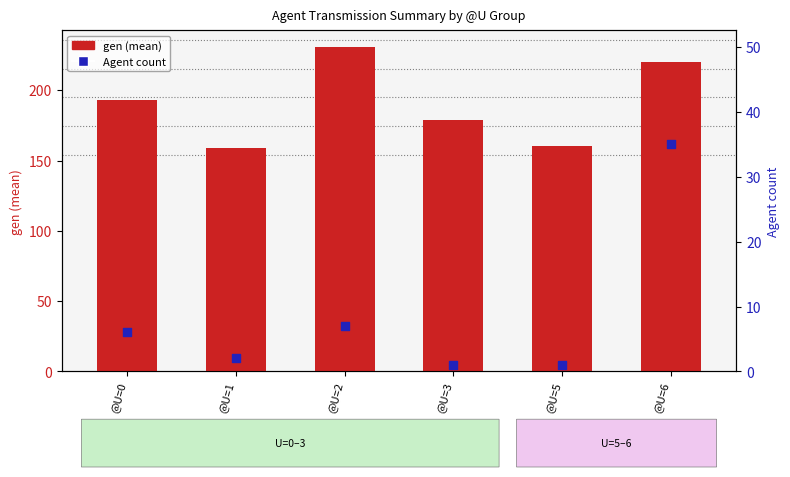

What are all the series names shown in the legend?

gen (mean), Agent count